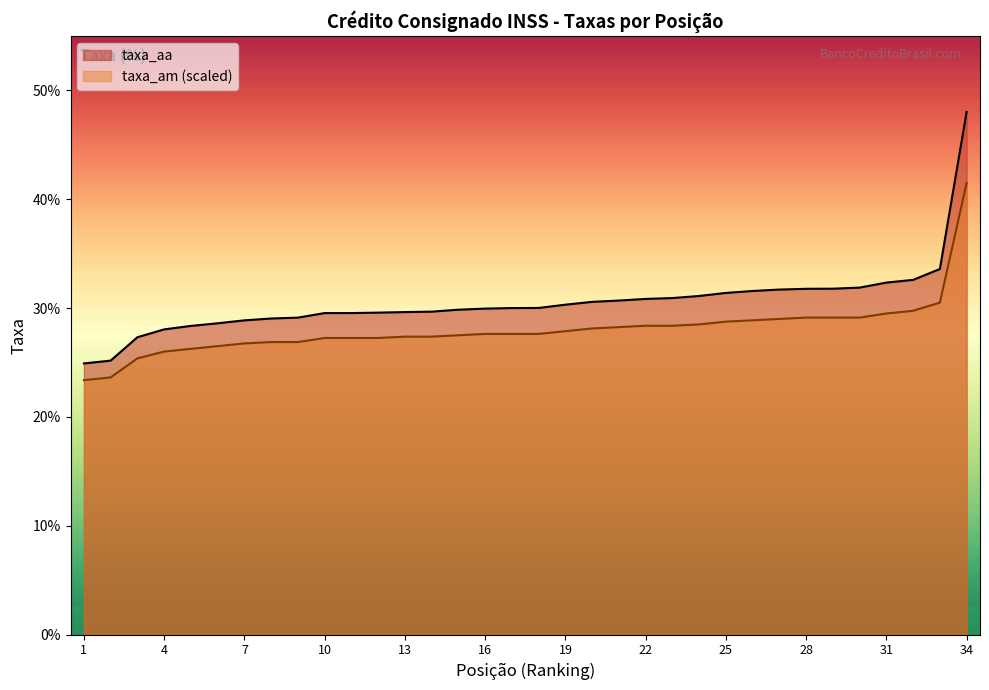

What is the value of the taxa_aa point at the 9th from the left?

29.1